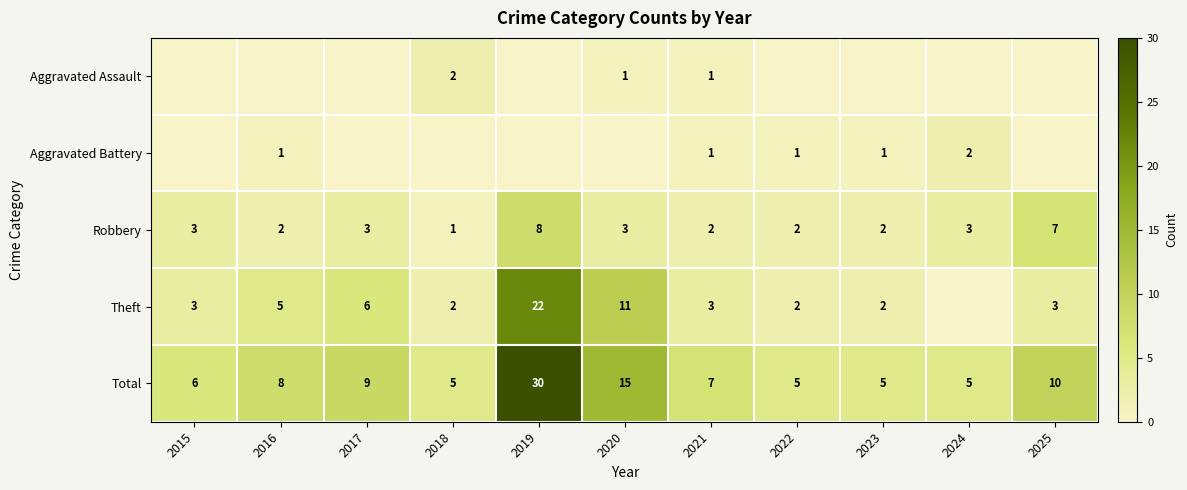

What is the difference between the Total values at 2021 and 2018?

2